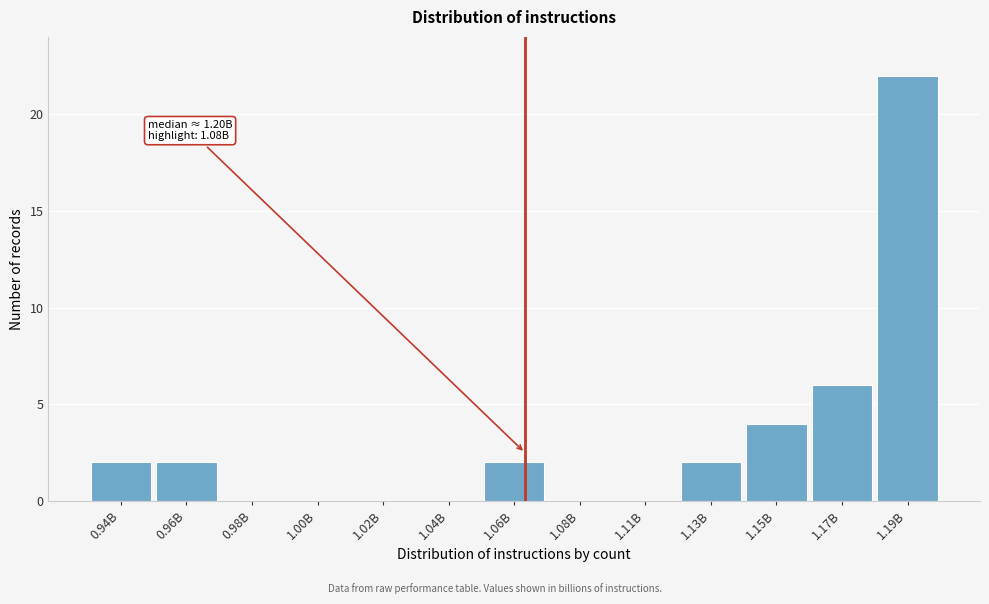

Reading right to left, extract all data points from this chart.

1.19B=22	1.17B=6	1.15B=4	1.13B=2	1.11B=0	1.08B=0	1.06B=2	1.04B=0	1.02B=0	1.00B=0	0.98B=0	0.96B=2	0.94B=2